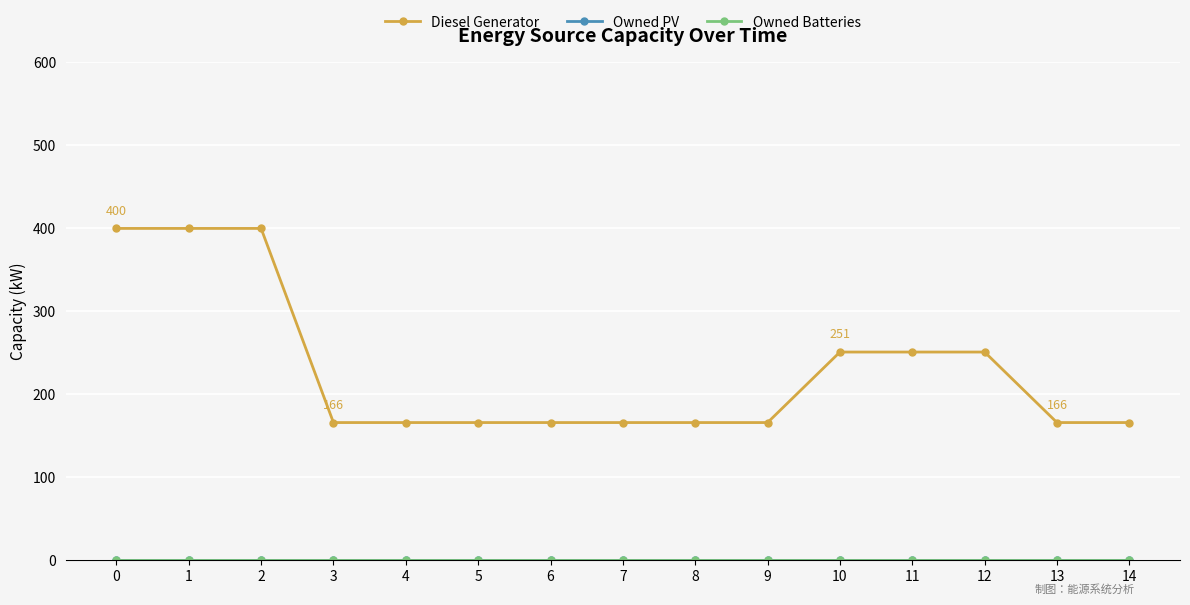

At how many categories does at least one series exceed 144?

15